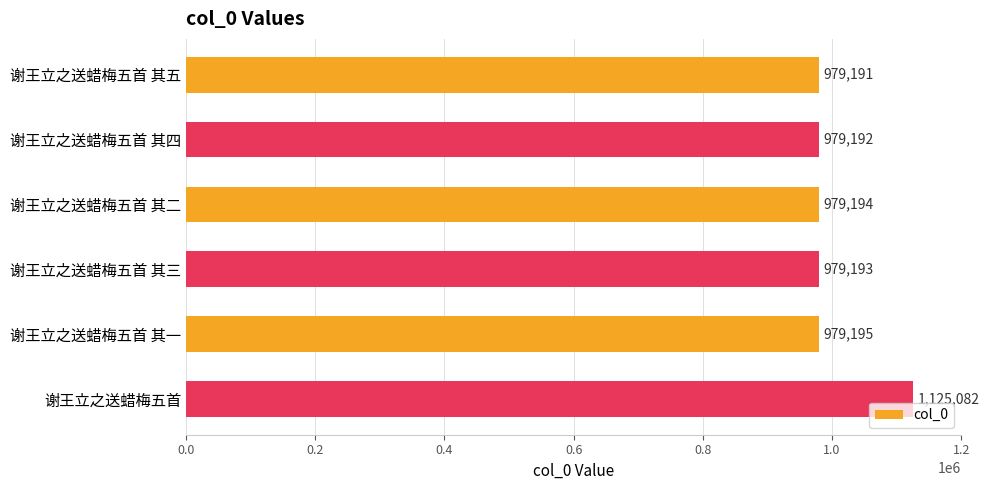

What is the sum of all values?

6021047